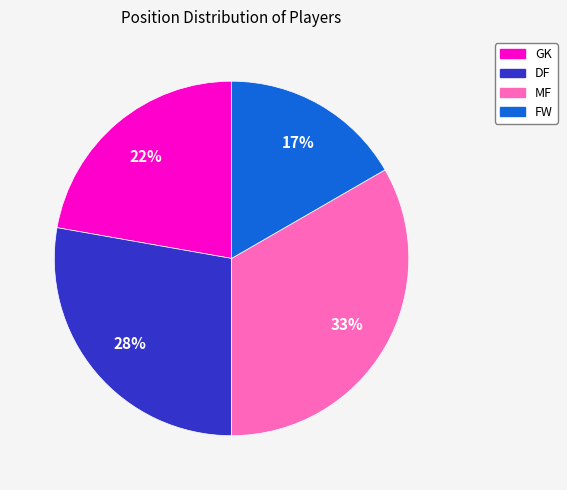

The FW slice represents 8% of the pie. True or false?

False